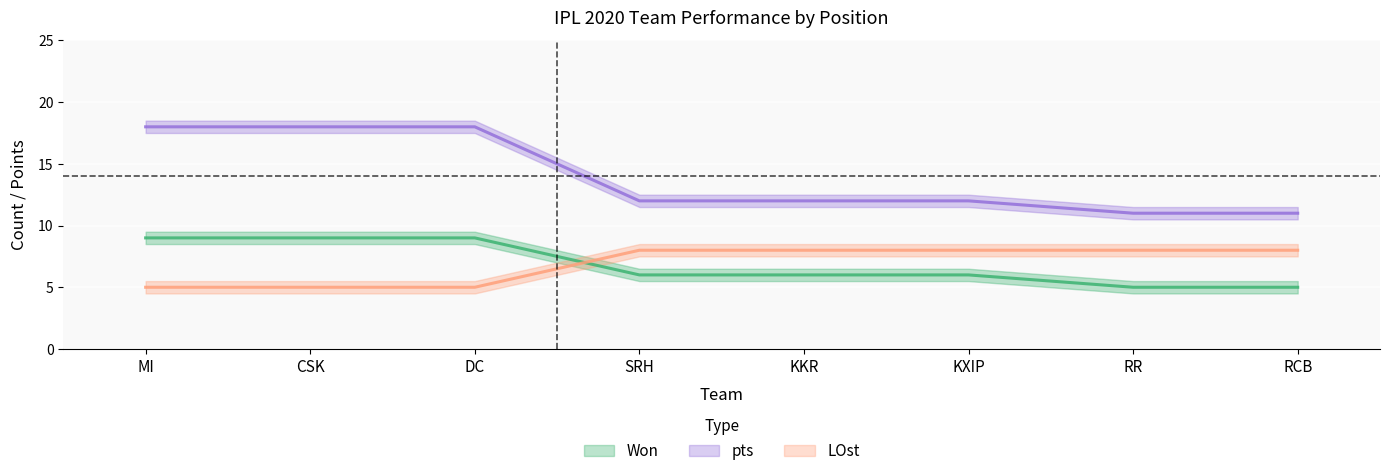

Which category has the lowest value across all series?

RR